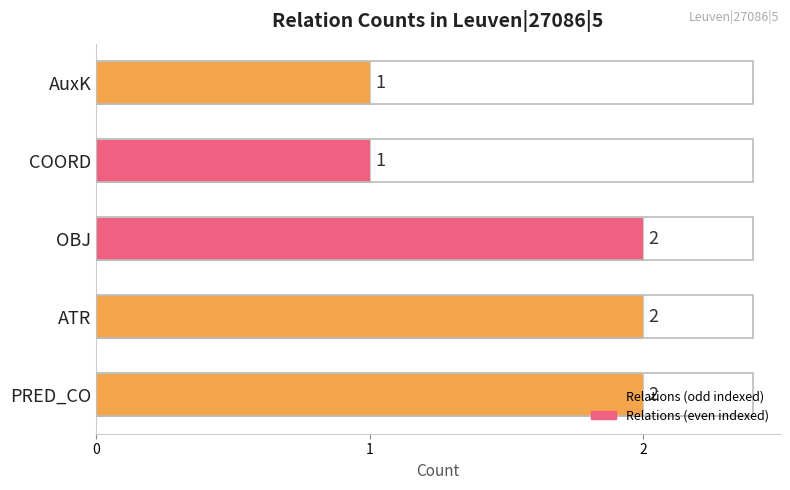

The value at ATR is 1. True or false?

False